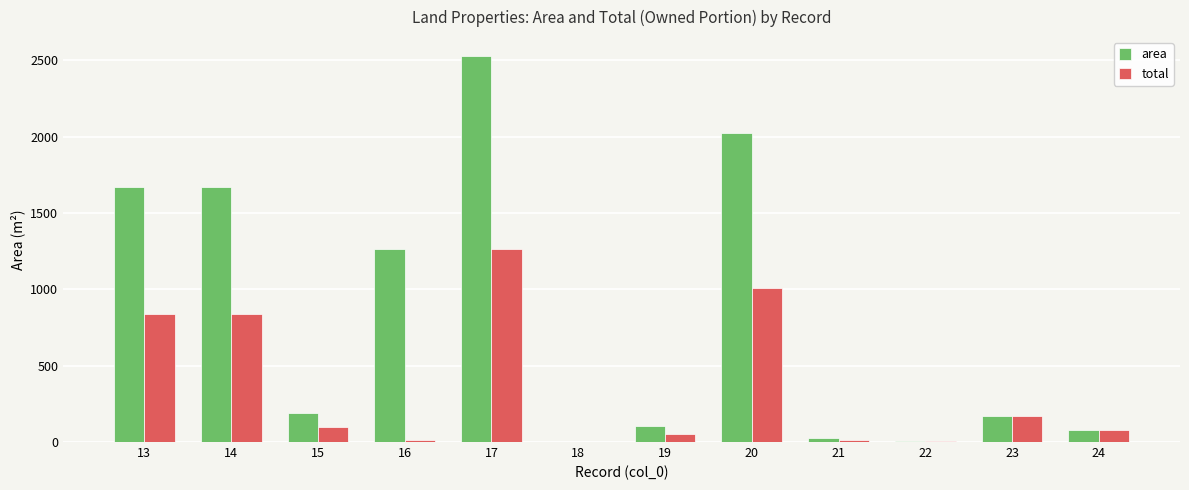

Is the value of area at 23 greater than the value of total at 24?

Yes